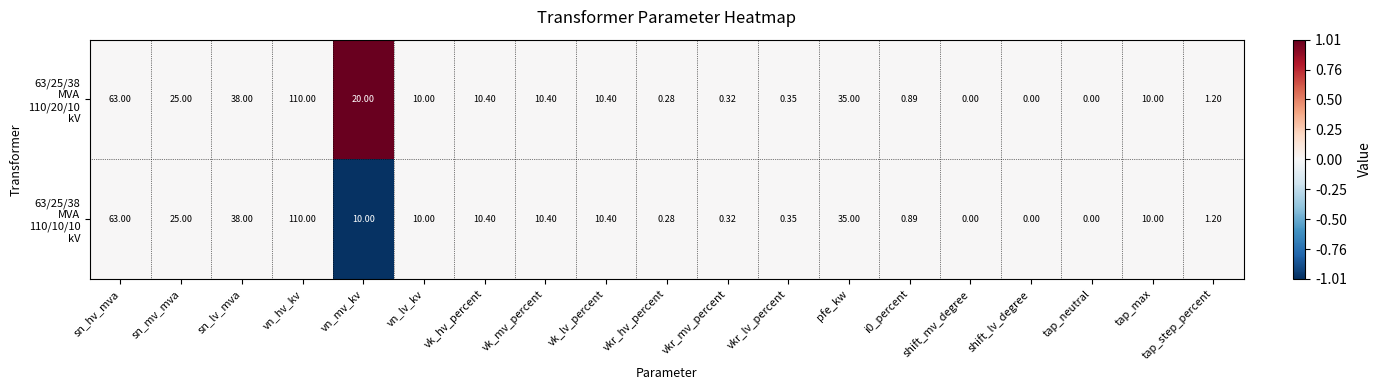

At which category does the chart reach its peak across all series?

vn_hv_kv